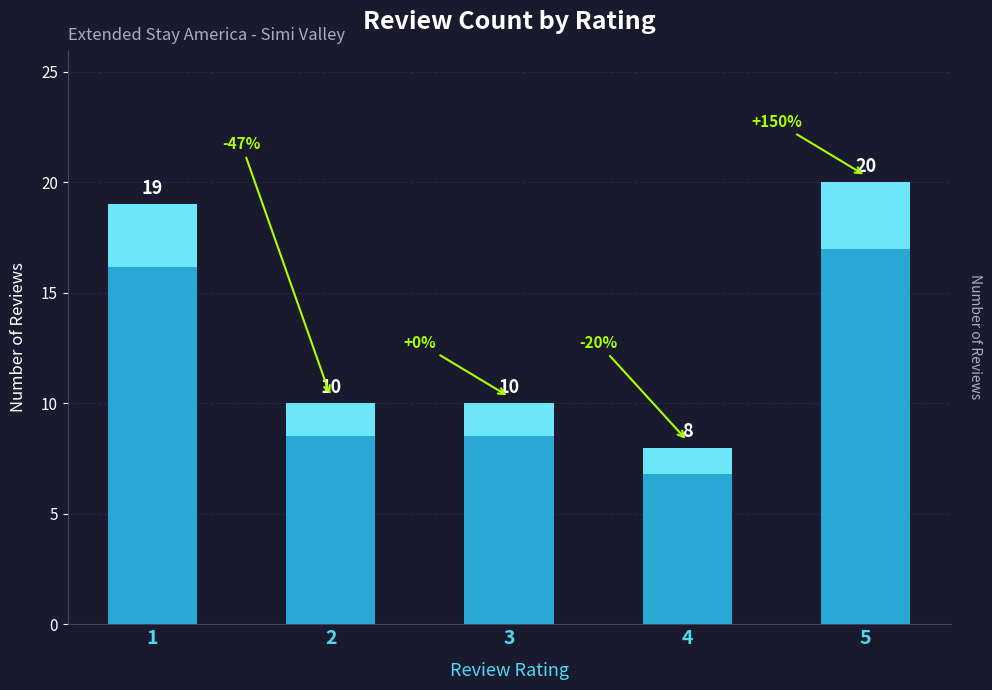

What is the value of the 1st bar from the left?

19